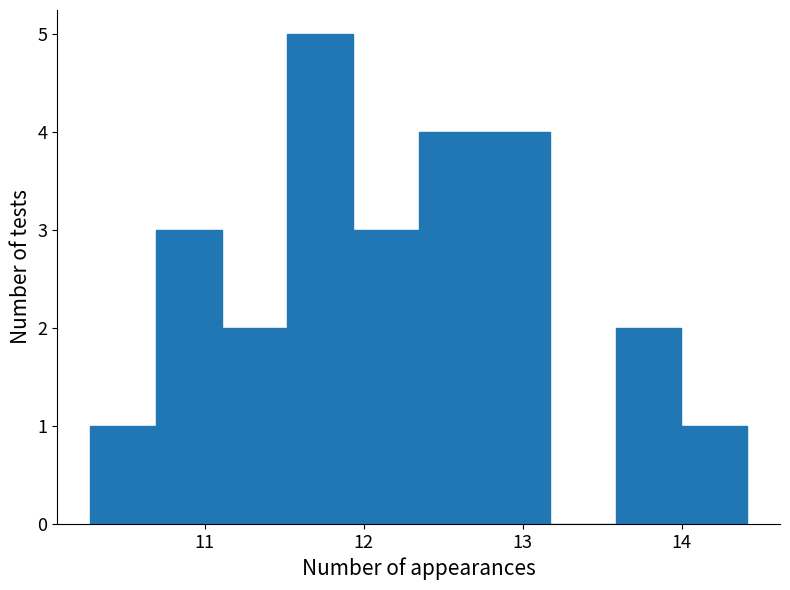

How tall is the bar that spans 11.5 to 11.9 on the x-axis? Neither the bar edges nor the heights are printed on the chart, so give them approximately, as read against the axes.

5